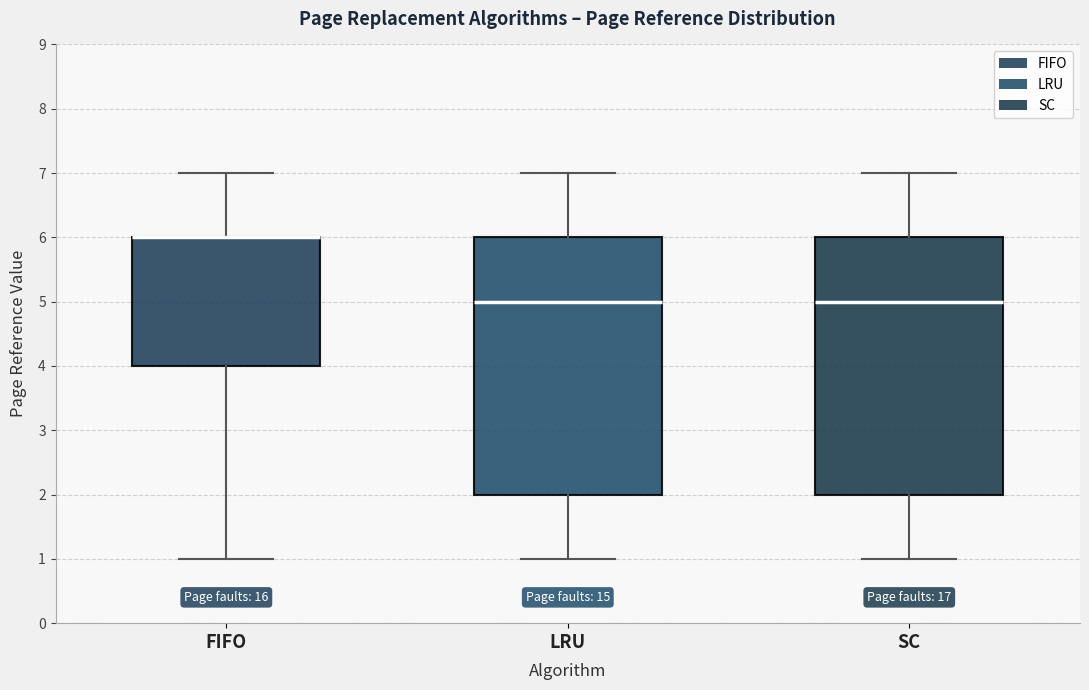

Reading left to right, transcribe this box plot: for each box, give where its median line is, the range the box spans, and where its two whiskers end, as read against the y-axis. The values are not printed on the chart, so give them approximately, as read against the axis.

FIFO: median 6 (drawn on the box's upper edge), box 4 to 6, whiskers 1 to 7
LRU: median 5, box 2 to 6, whiskers 1 to 7
SC: median 5, box 2 to 6, whiskers 1 to 7